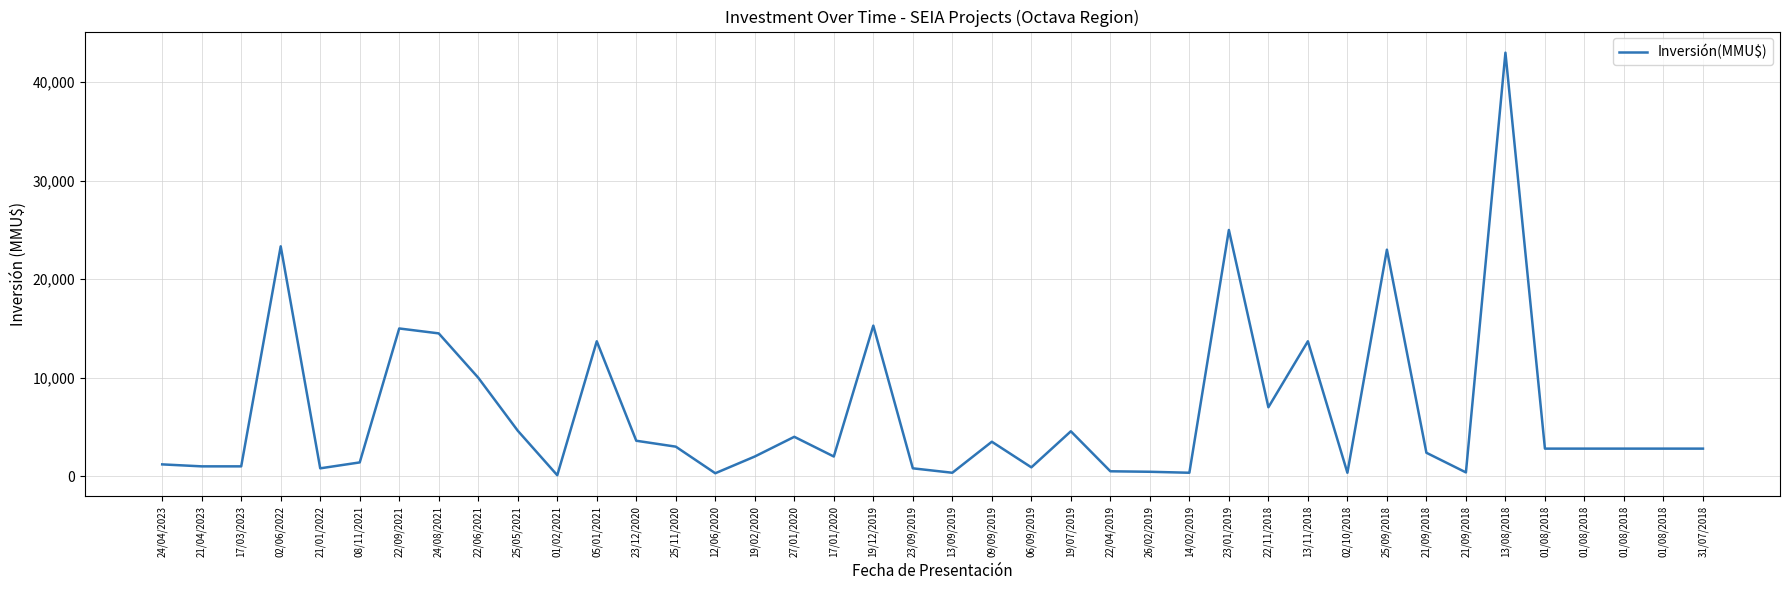

Does the chart display data point markers on the line(s)?

No